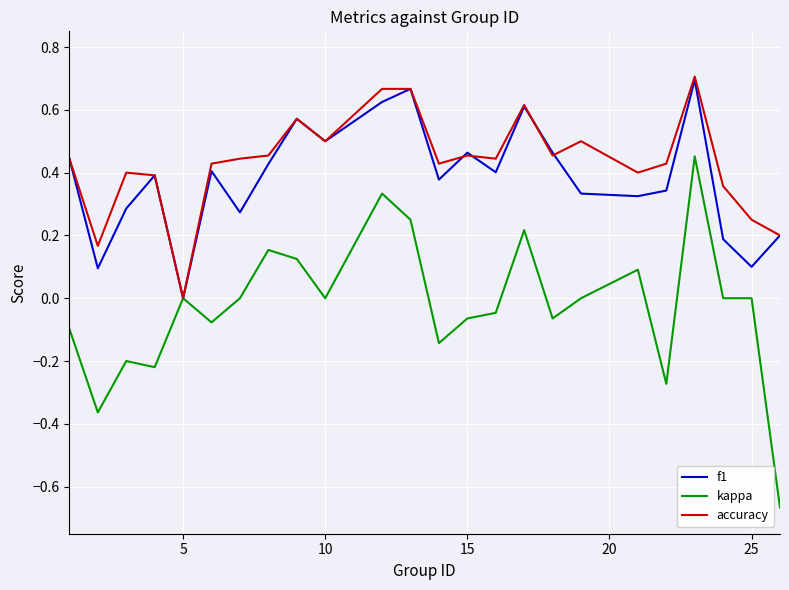

Which series has the widest spread of values?

kappa